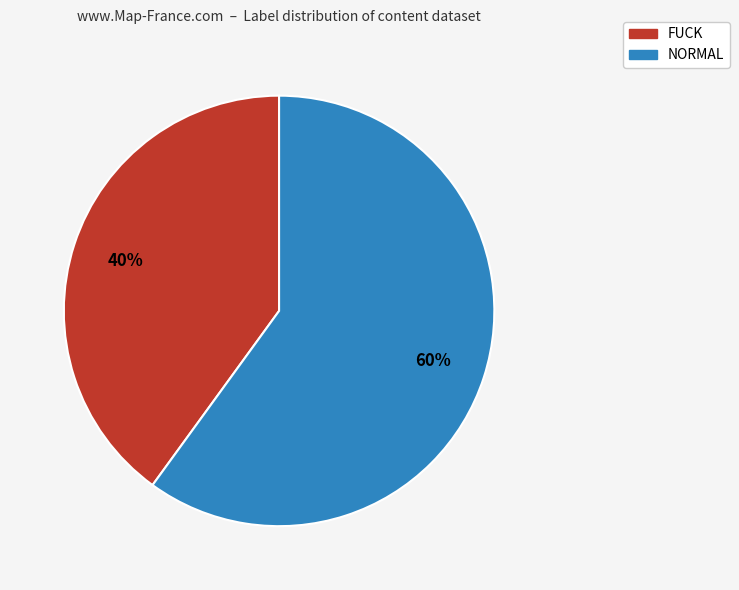

Rank the categories by value from lowest to highest.

FUCK, NORMAL